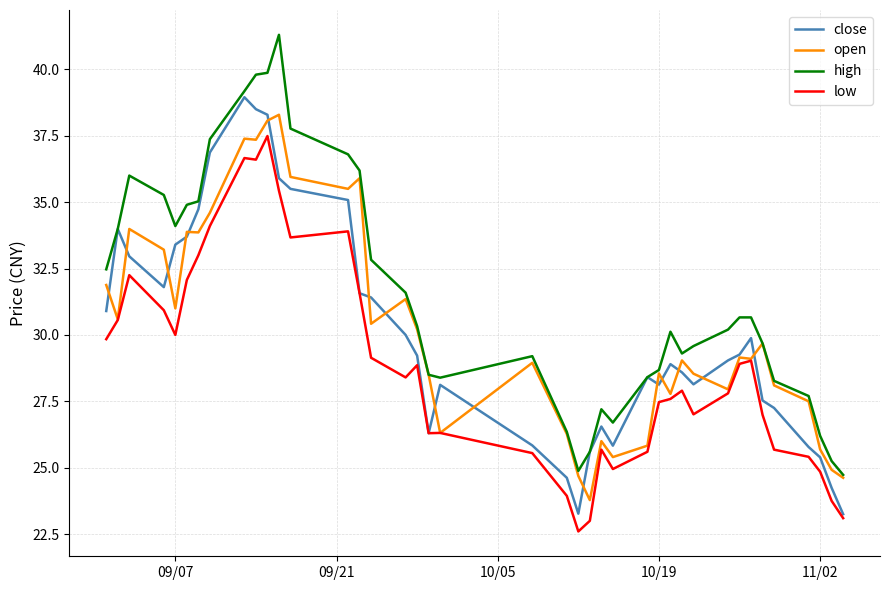

True or false: high and low cross at least once.

False